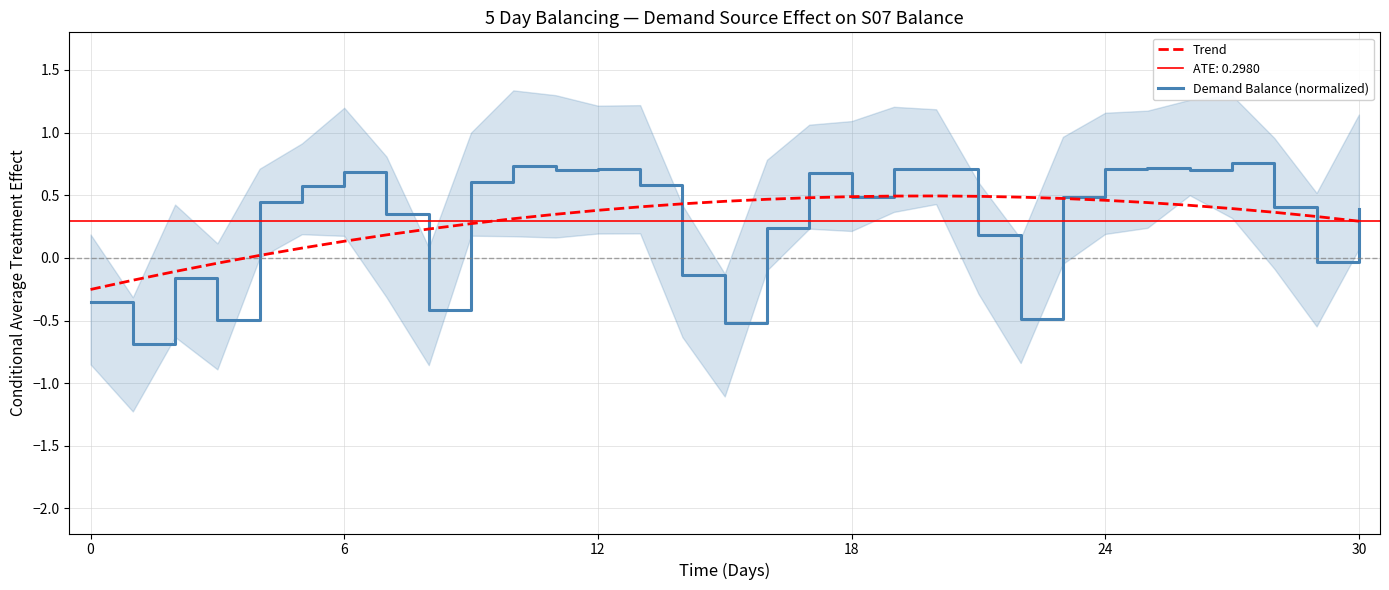

The Trend series shows 0.6 at 12. True or false?

False